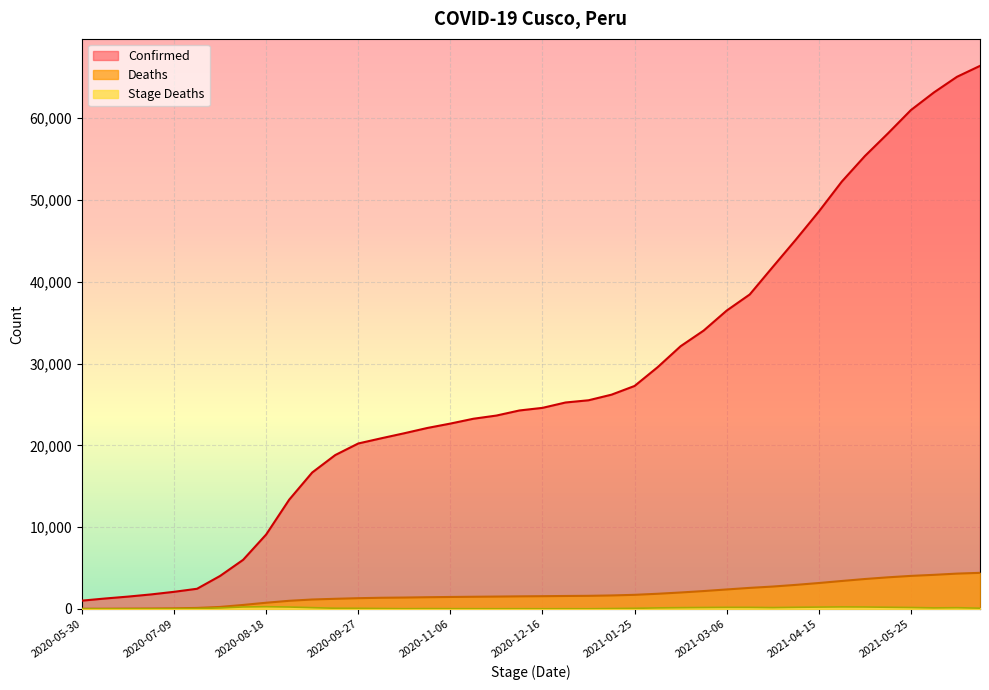

What is the sum of the Deaths values at 2020-10-17 and 2021-03-16?

3969